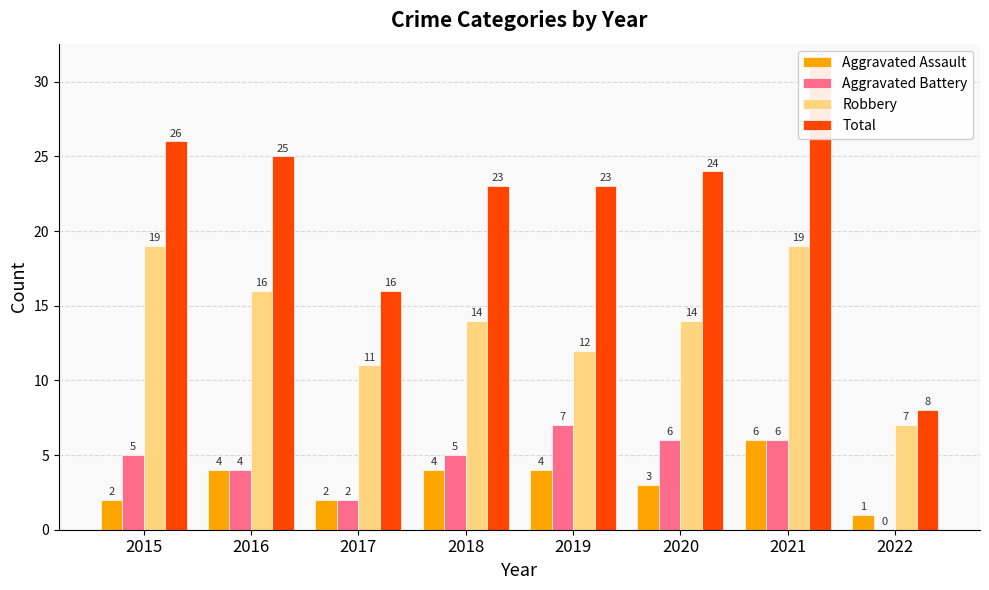

At how many categories does at least one series exceed 21?

6